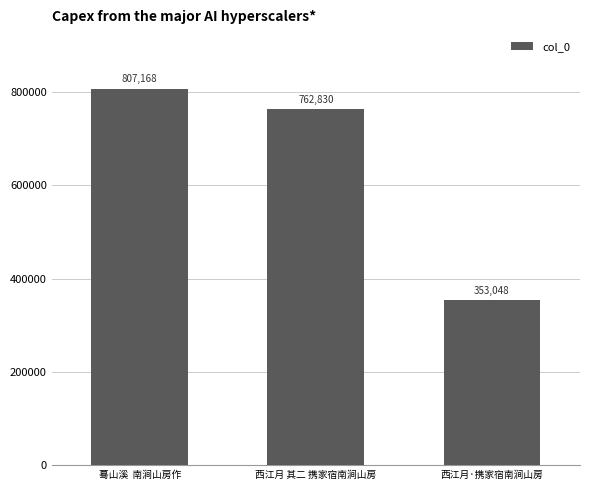

What is the difference between the maximum and minimum values?

454120